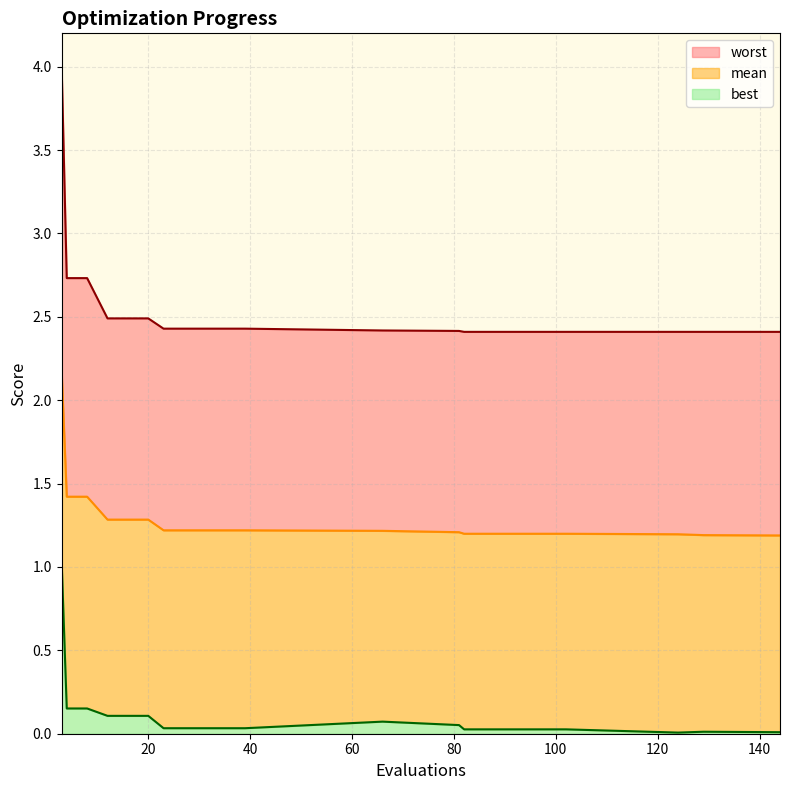

What value does the mean series have at 82?

1.2